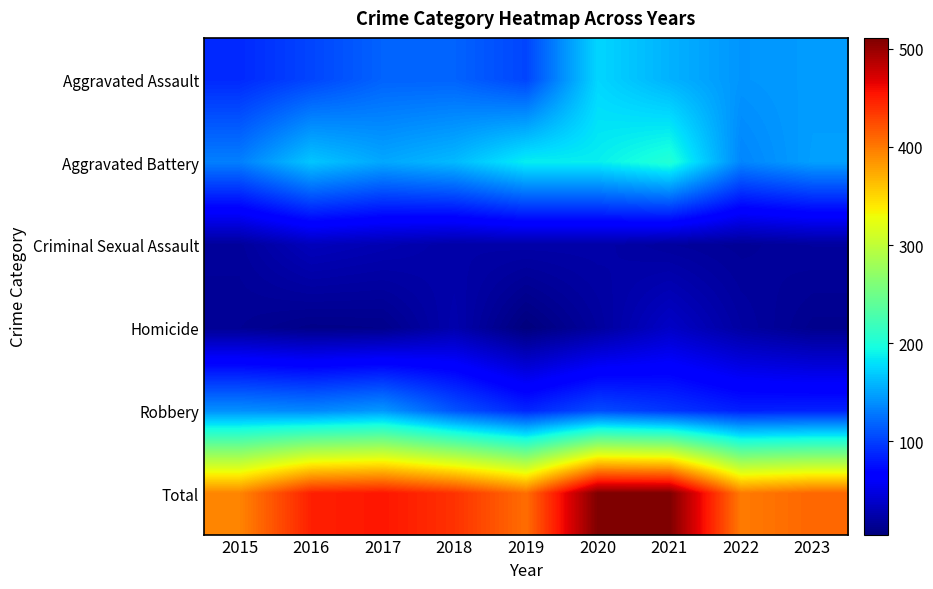

Which series has the largest total across all categories?

Total